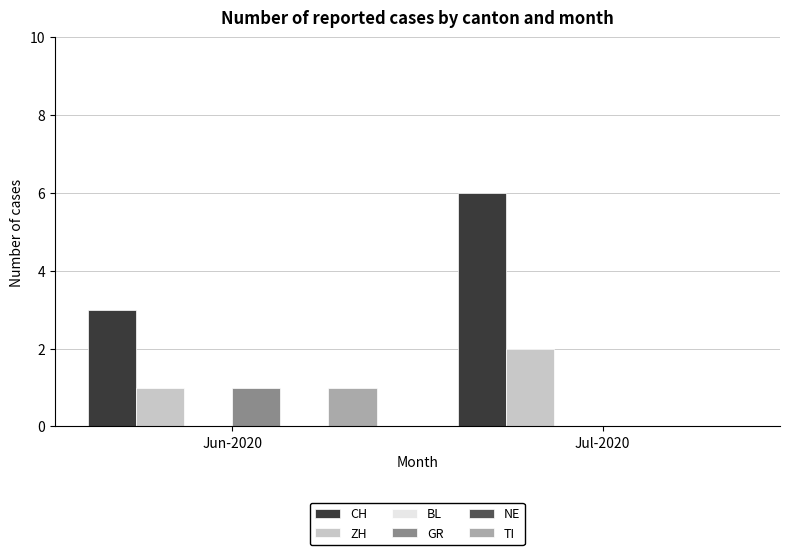

What is the difference between the ZH values at Jul-2020 and Jun-2020?

1